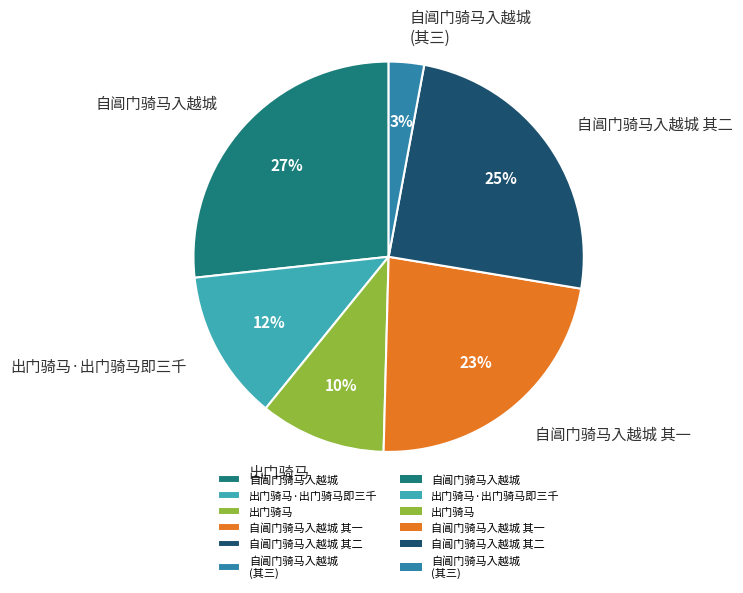

What percentage is the 出门骑马 slice, to the nearest percent?

10%